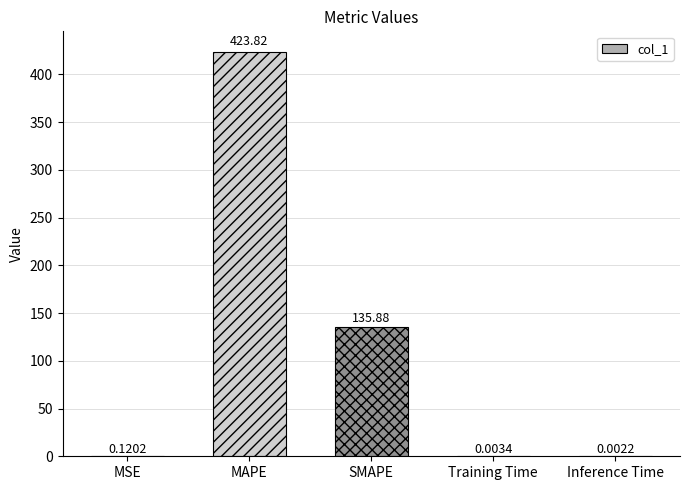

Is it true that the value at SMAPE is 135.9?

True